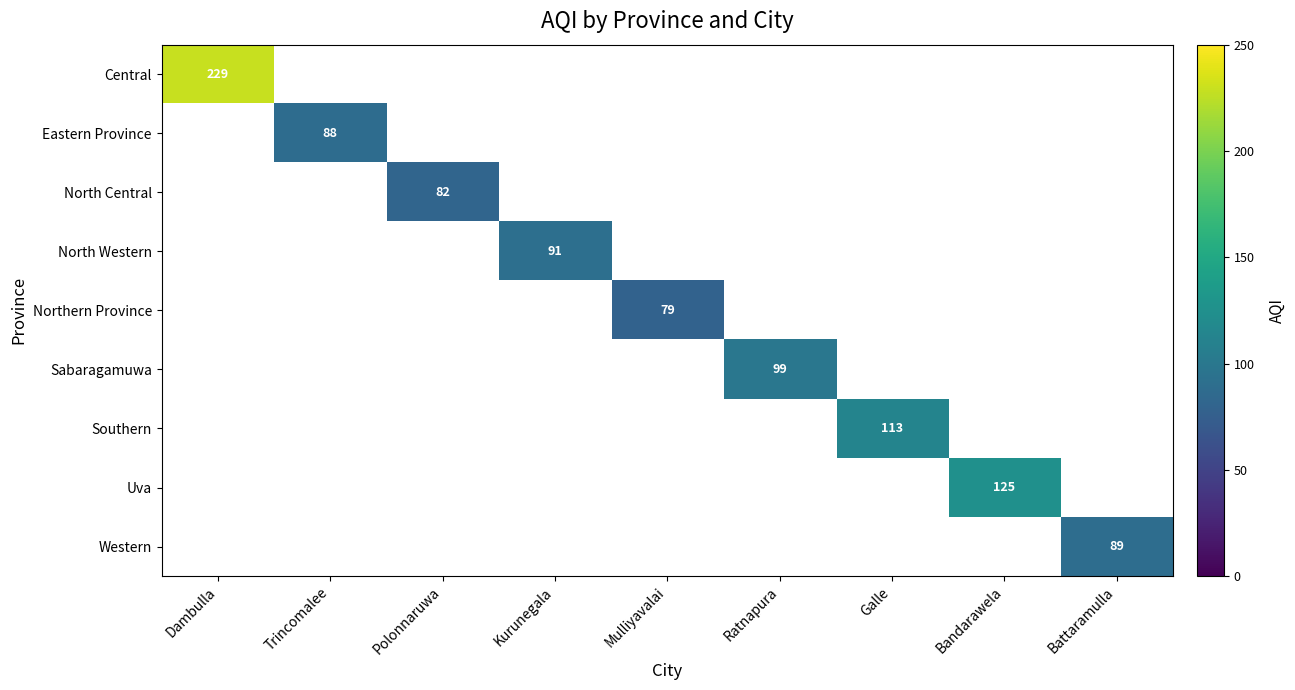

What is the minimum value shown in the chart?

79.0